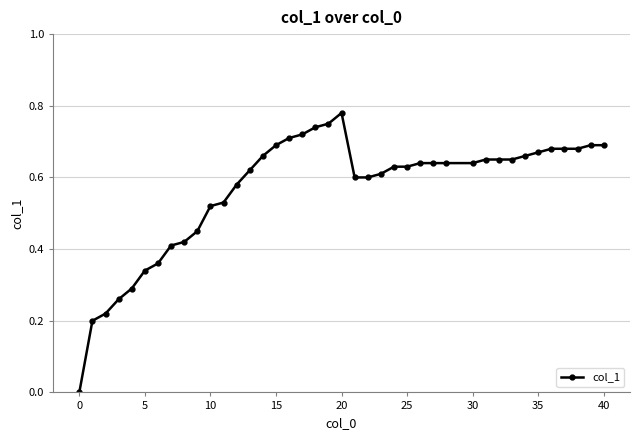

What is the sum of all values?

22.6